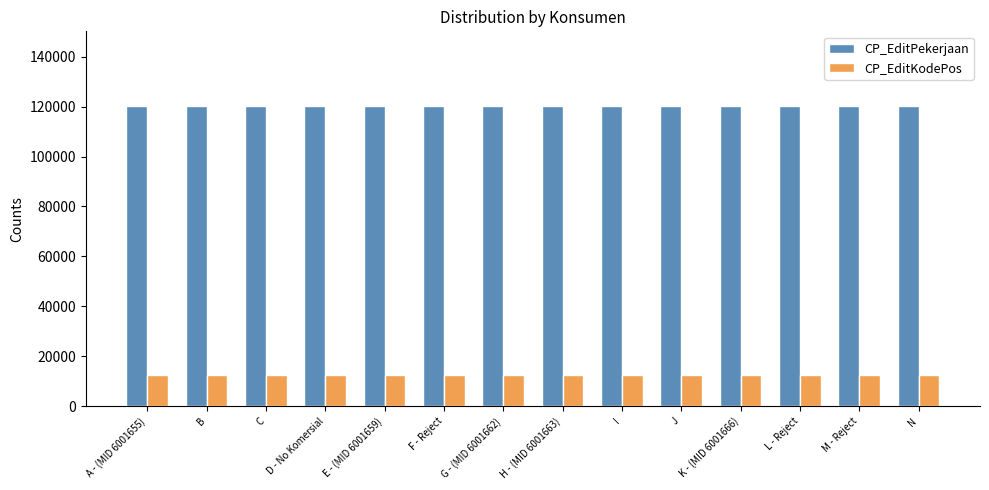

What are all the series names shown in the legend?

CP_EditPekerjaan, CP_EditKodePos